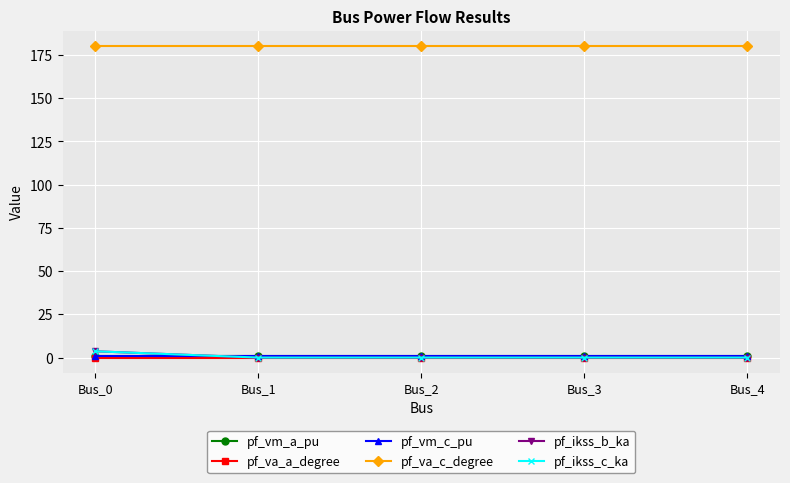

What is the average value of the pf_vm_a_pu series?

0.9